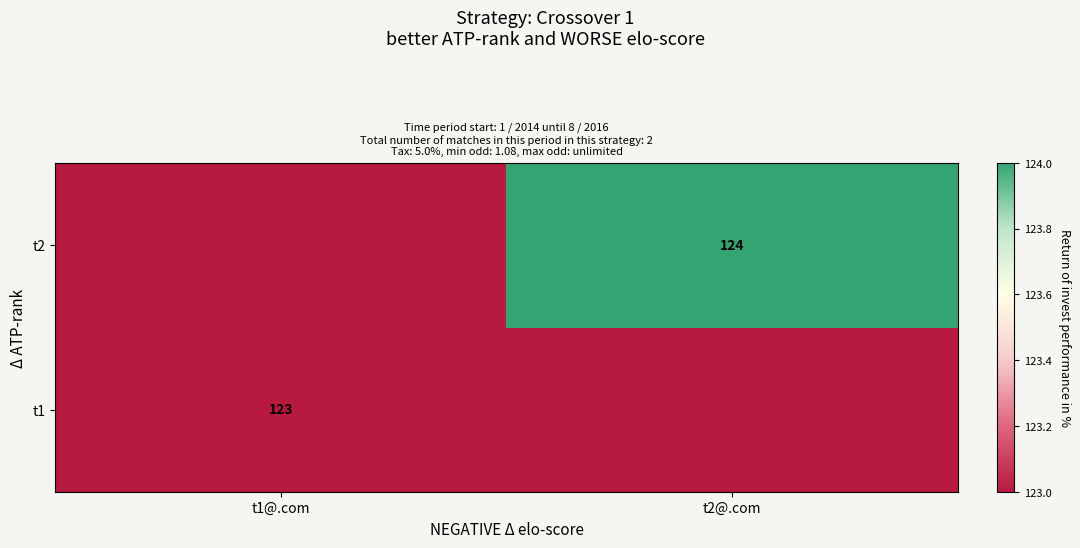

How many categories are shown in the chart?

2